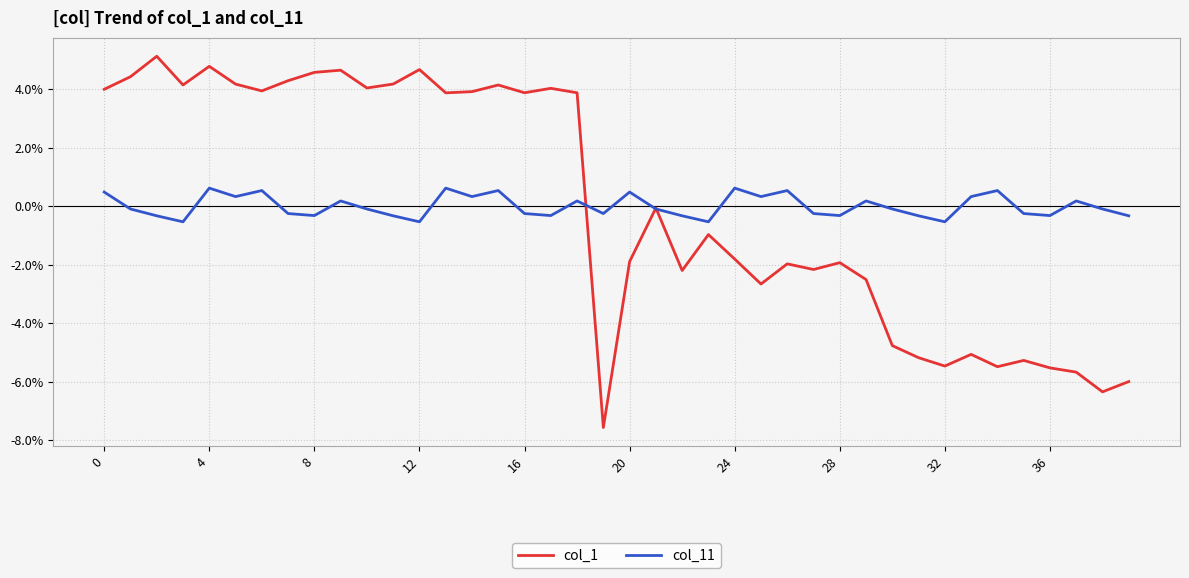

Which series has the largest range (max minus min)?

col_1